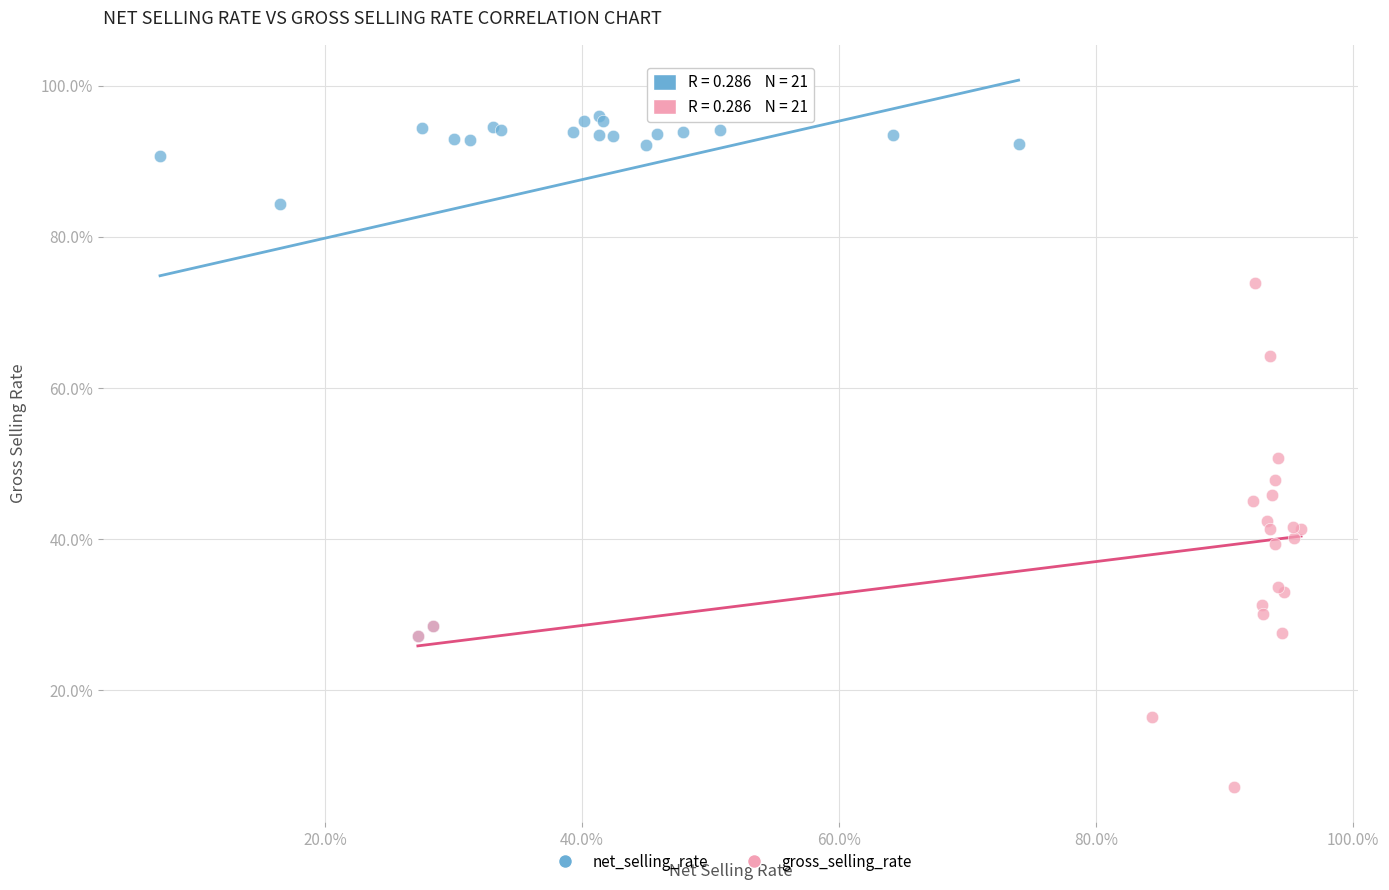

What are all the series names shown in the legend?

net_selling_rate, gross_selling_rate